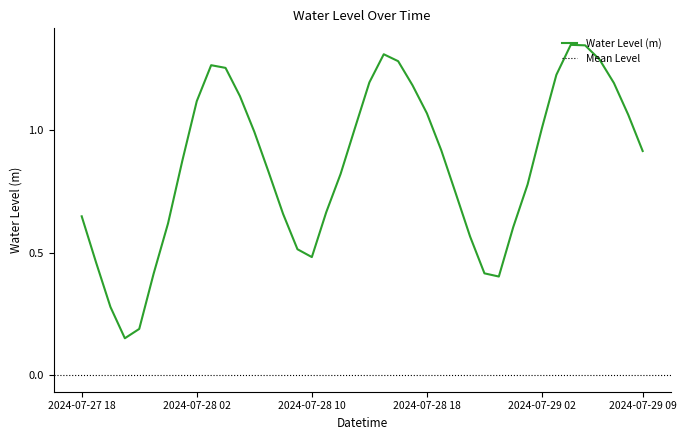

What is the value of the 32nd point from the left?

0.8